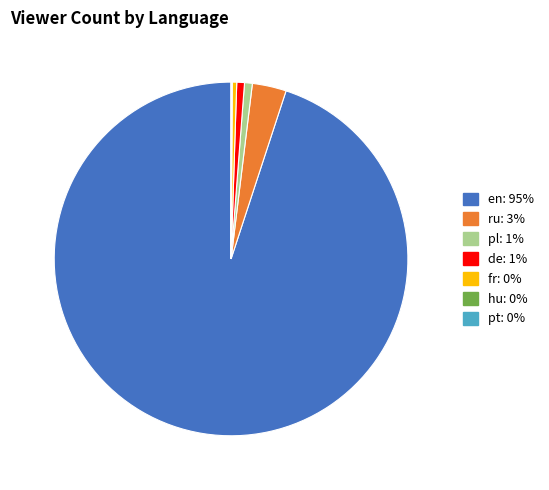

Is it true that de is 1% of the pie?

True